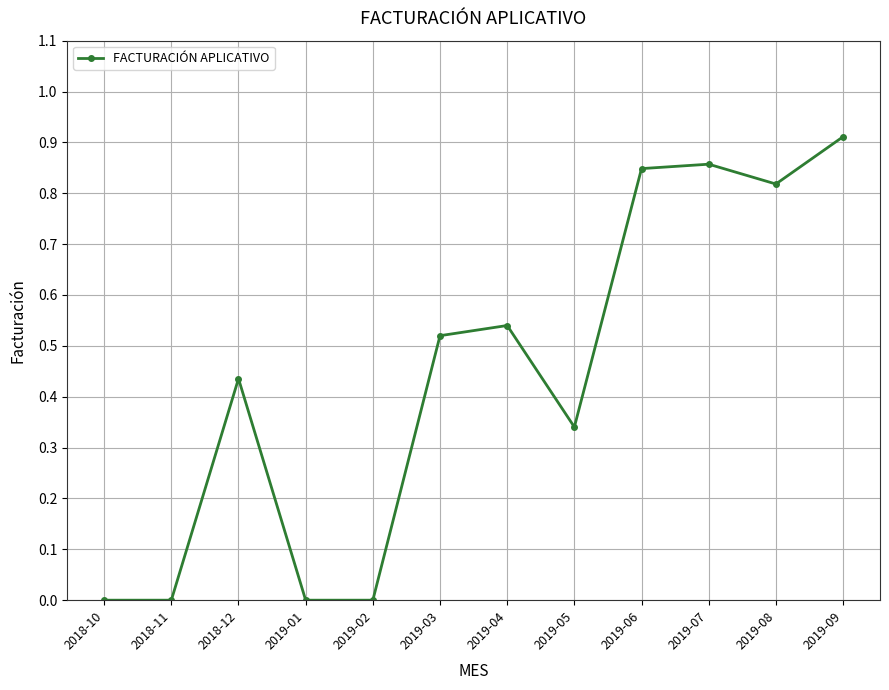

What is the sum of all values?

5.3